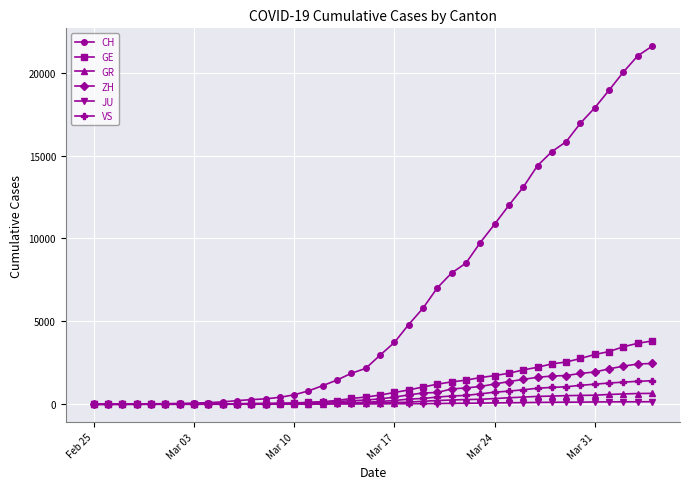

Which series has the widest spread of values?

CH